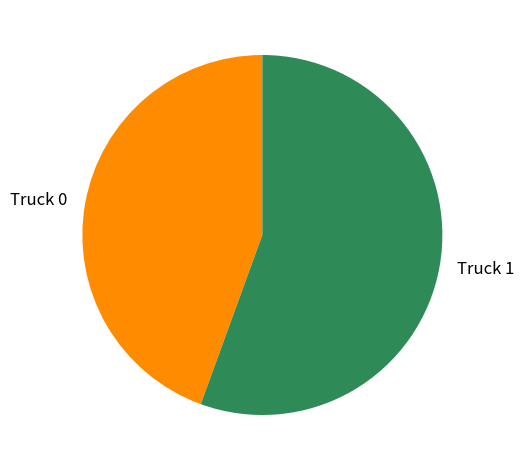

Rank the categories by value from highest to lowest.

Truck 1, Truck 0